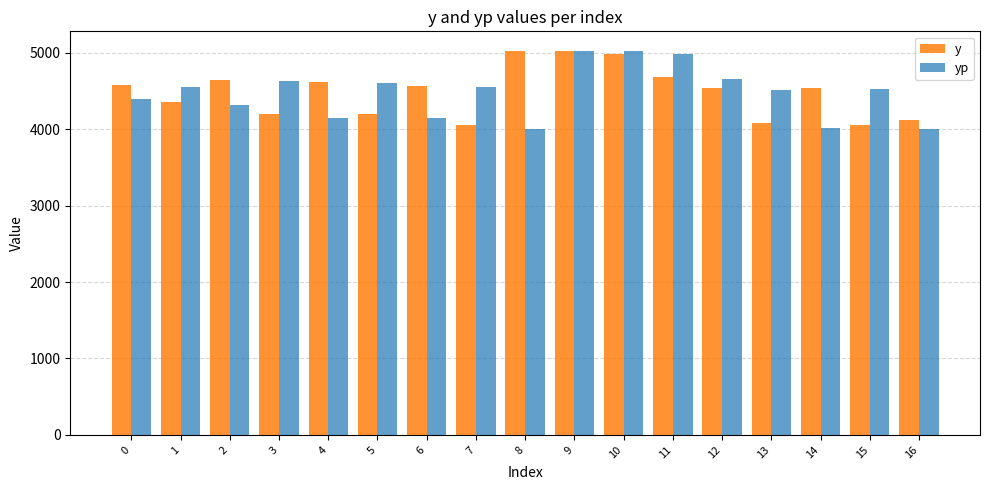

Is the value of y at 2 greater than the value of yp at 9?

No